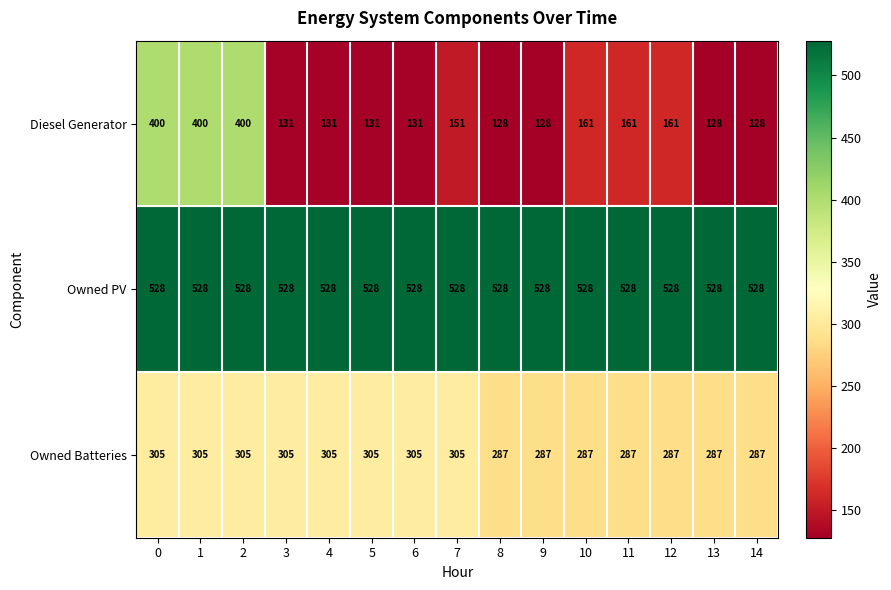

Between 0 and 13, which series saw the biggest shift?

Diesel Generator